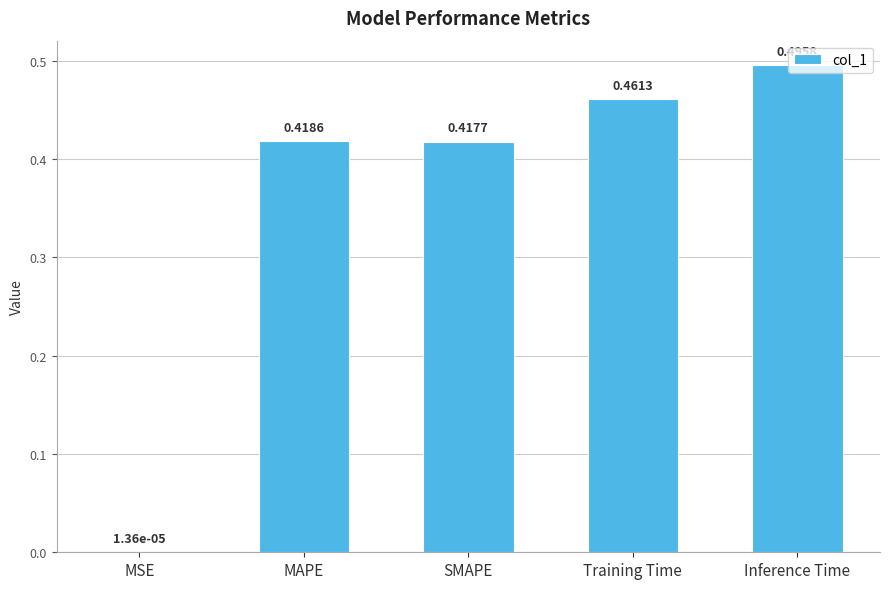

What is the sum of the values at Training Time and Inference Time?

1.0